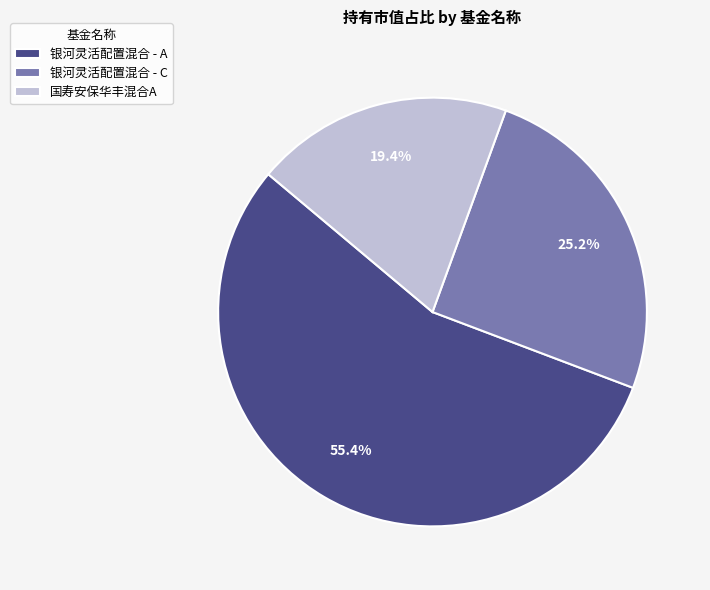

To the nearest percent, what is the average slice percentage?

33%